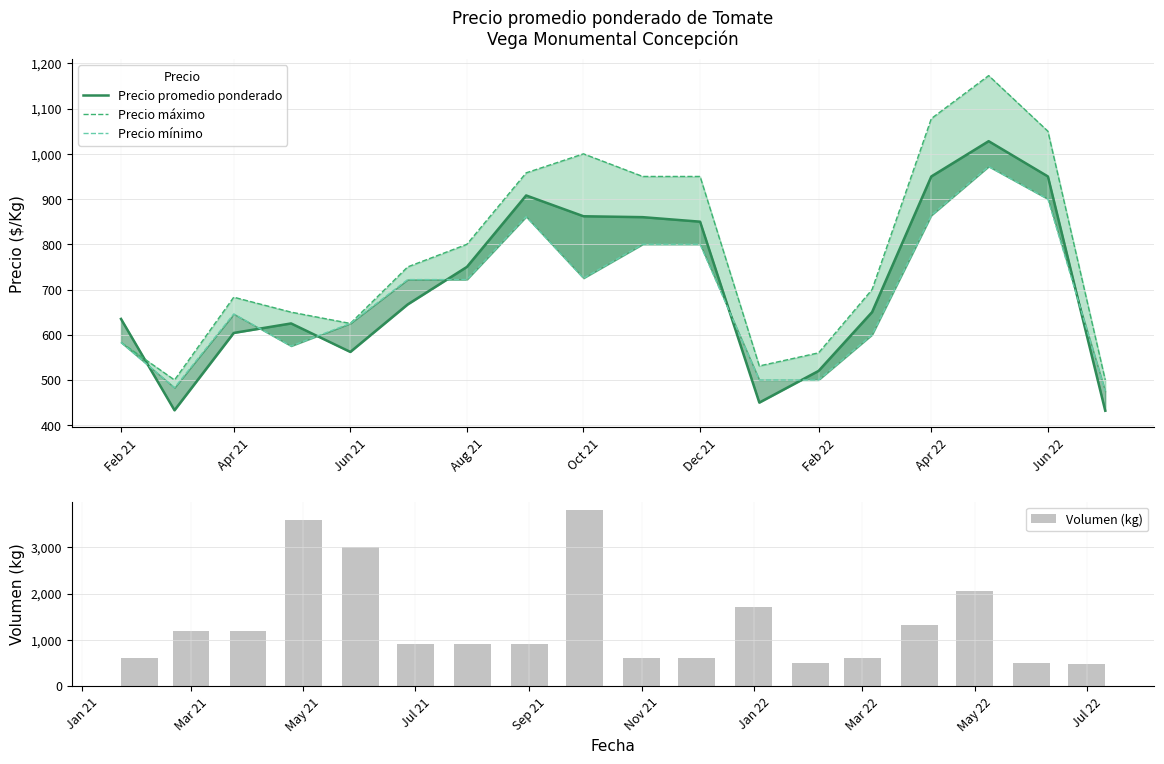

The value of Volumen (kg) at Nov 21 is 881. True or false?

False